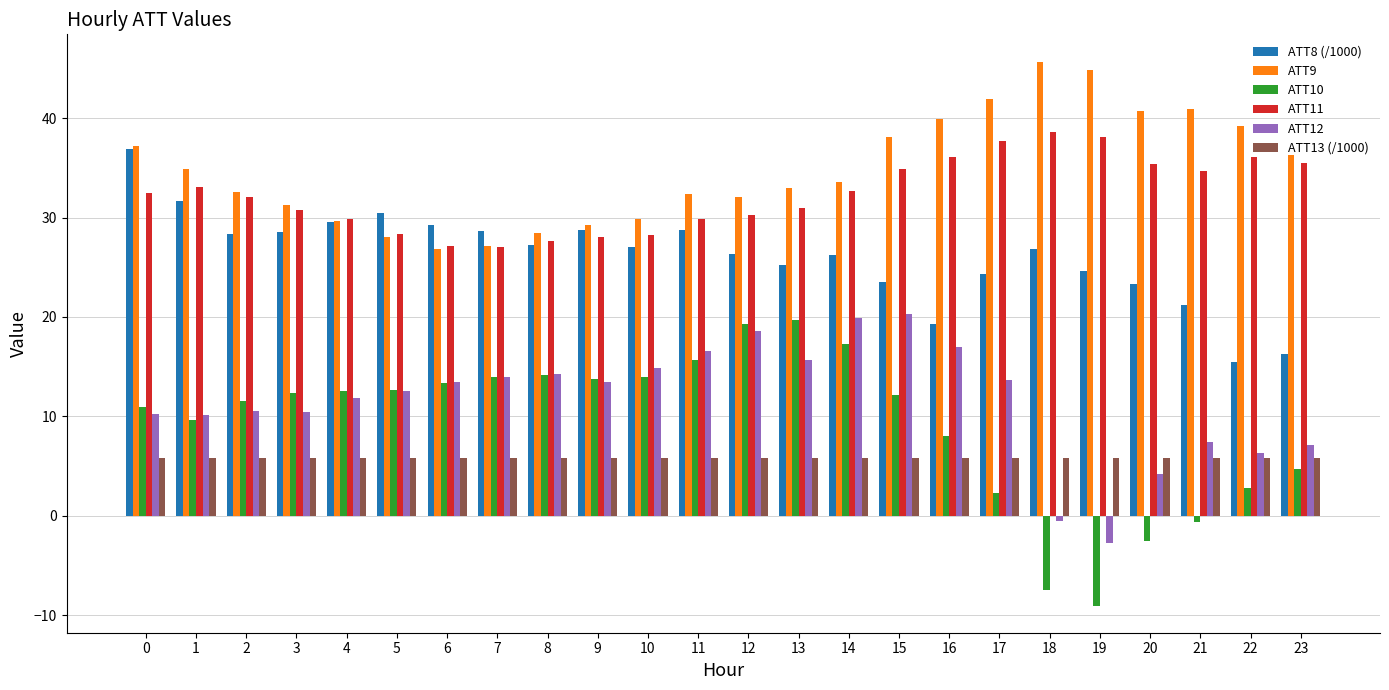

Which series has the largest total across all categories?

ATT9